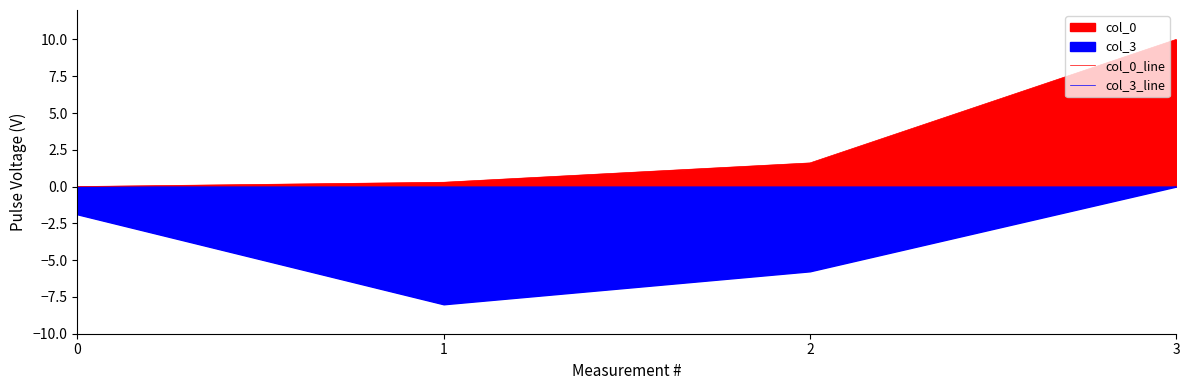

At which label is col_0_line closest to 5?

2